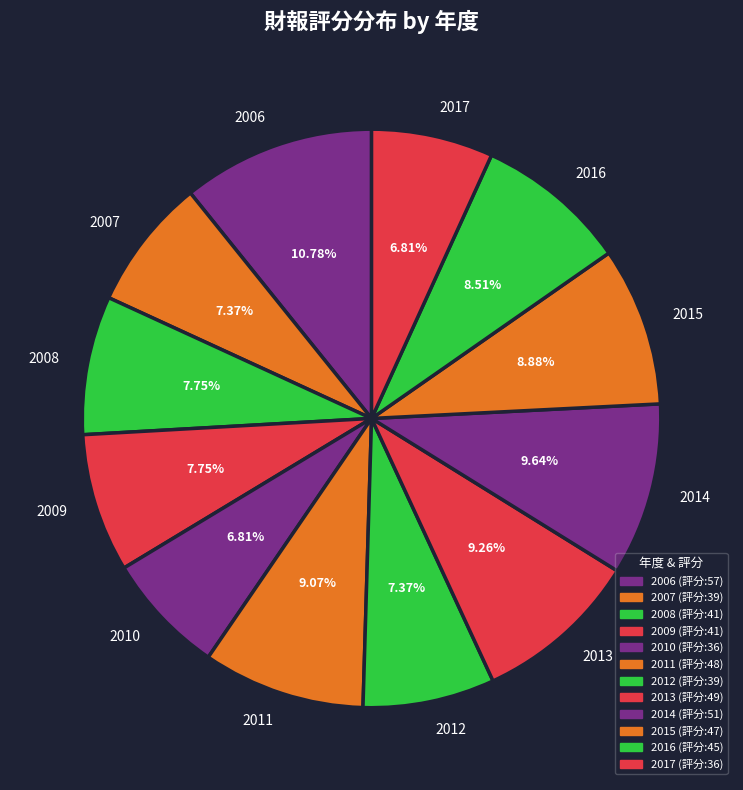

Between 2012 and 2013, which is larger?

2013